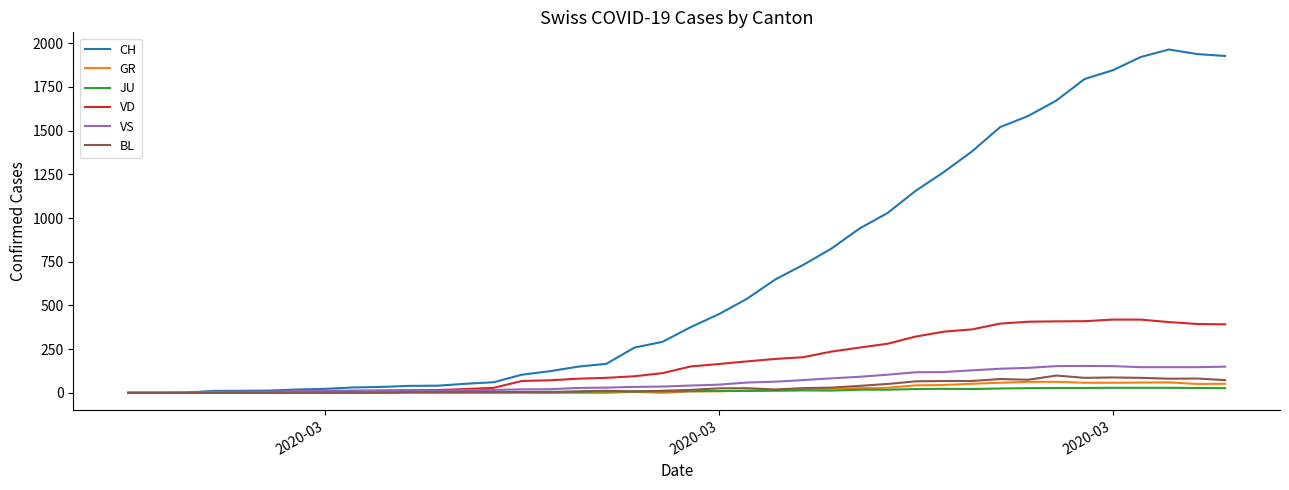

Which series has the largest range (max minus min)?

CH